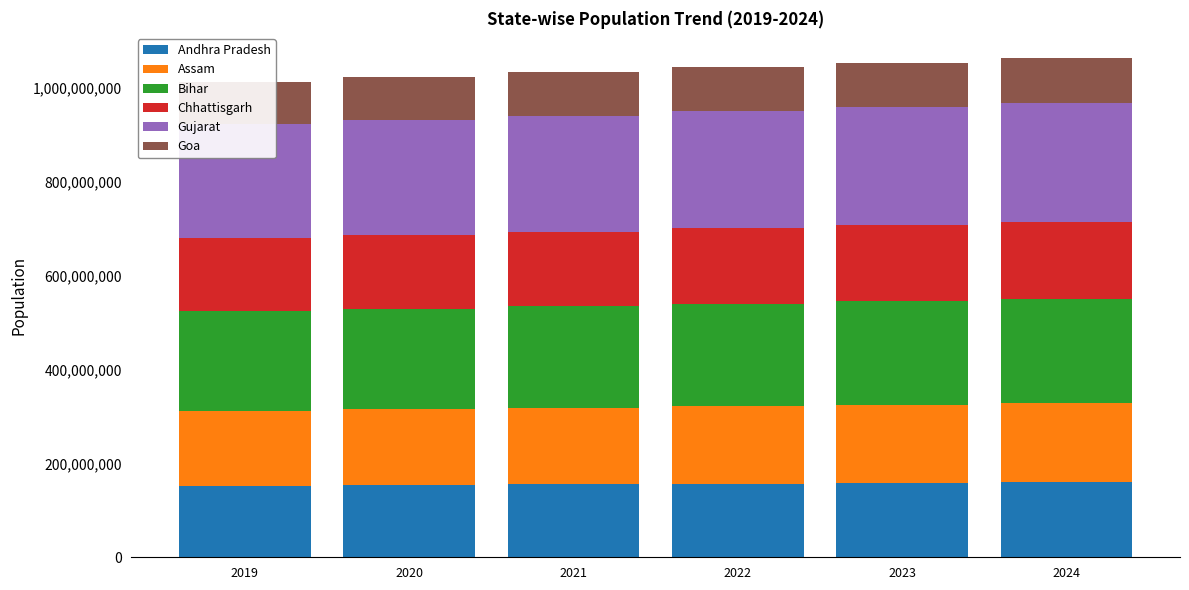

Count the Andhra Pradesh values in the range 153819114 to 158387999.

4